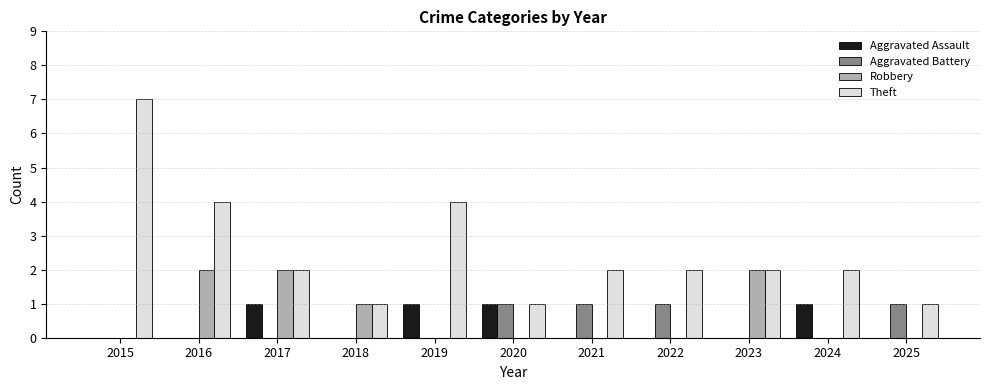

Count the Robbery values in the range 0 to 2.

11